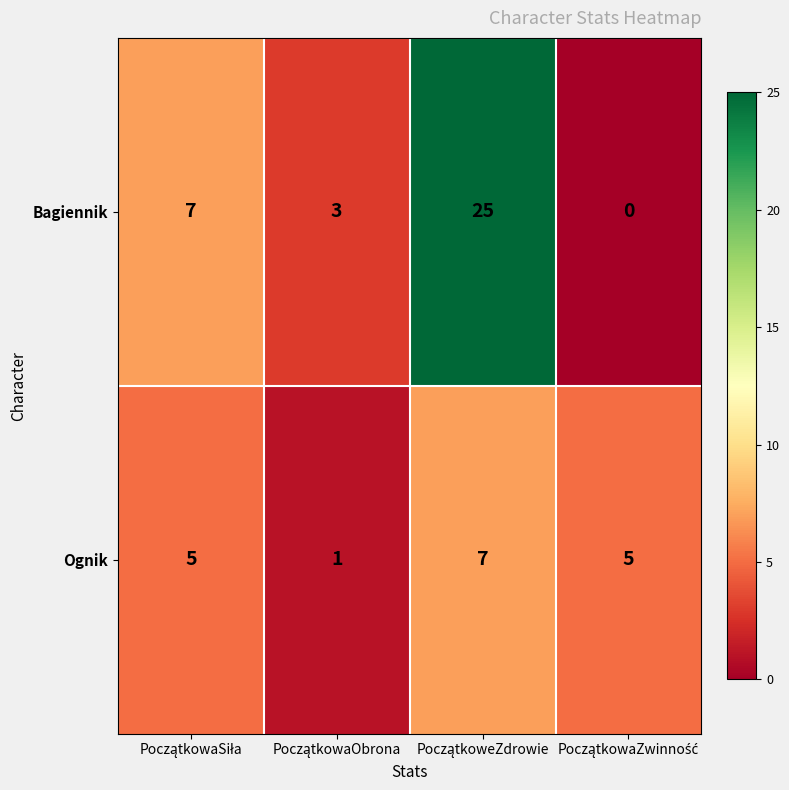

What is the sum of all Ognik values?

18